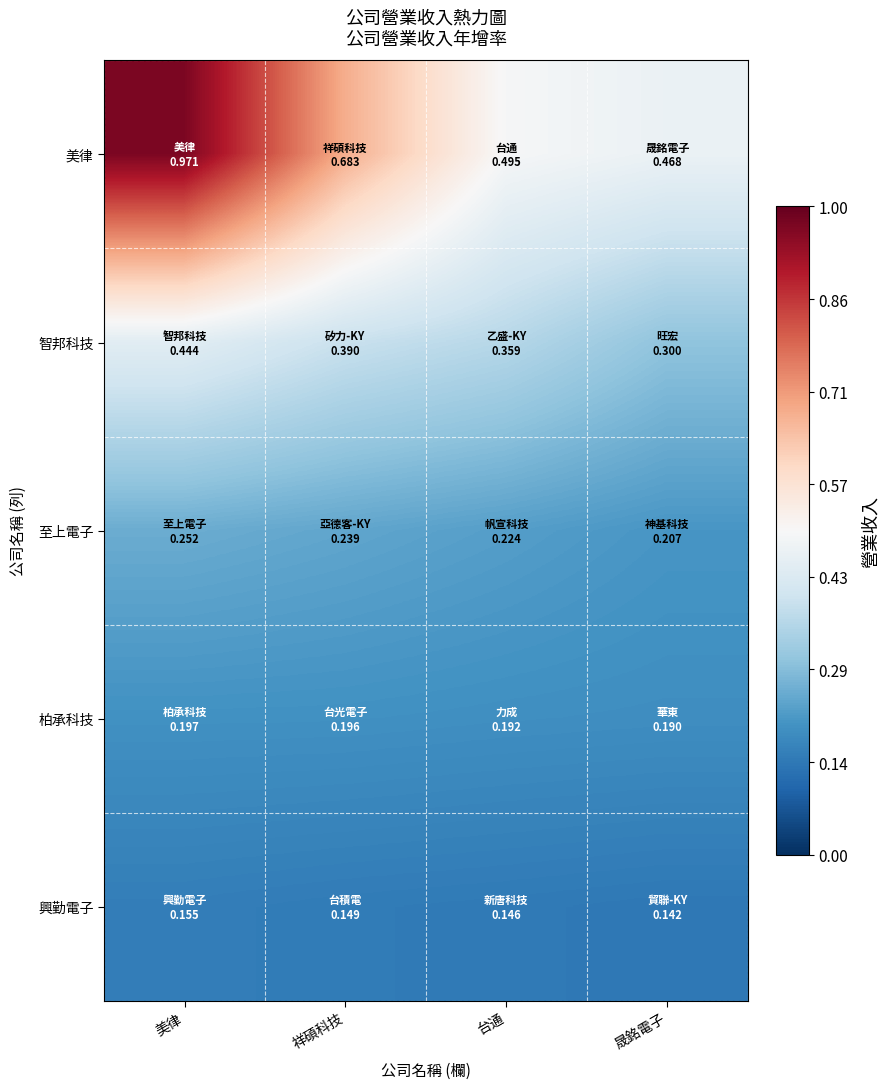

Which series has the largest range (max minus min)?

美律